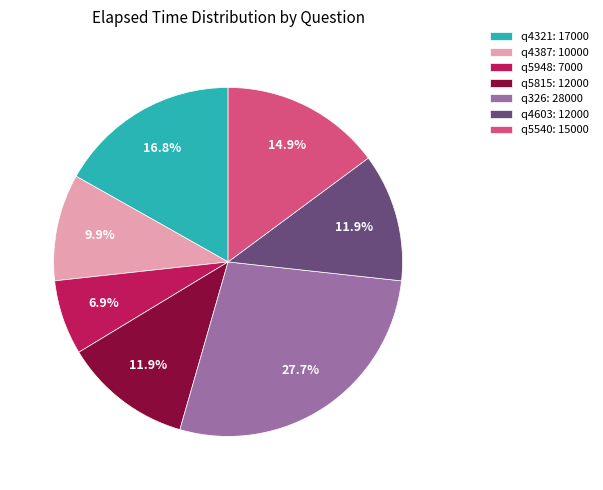

To the nearest percent, what is the combined percentage of q5815 and q4603?

24%